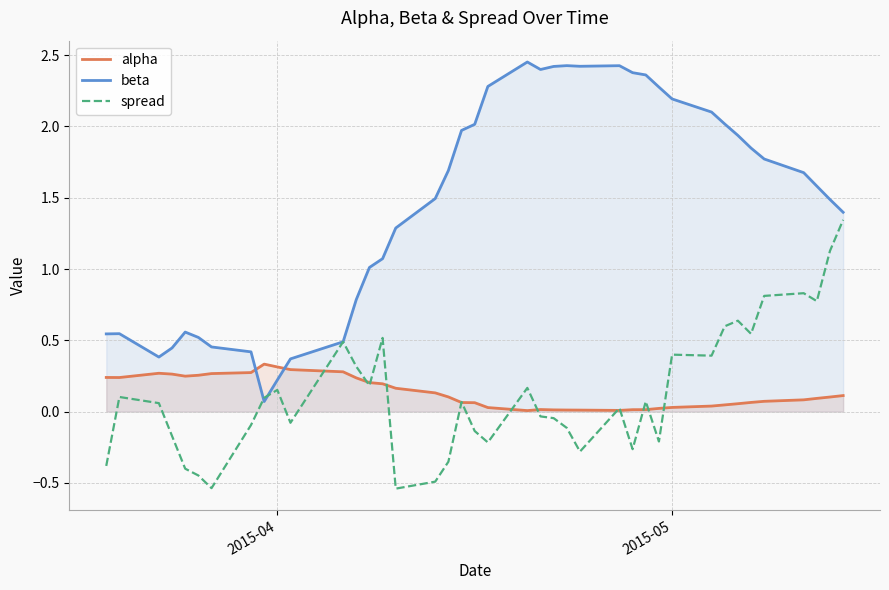

How many intersections are there between alpha and spread?

13